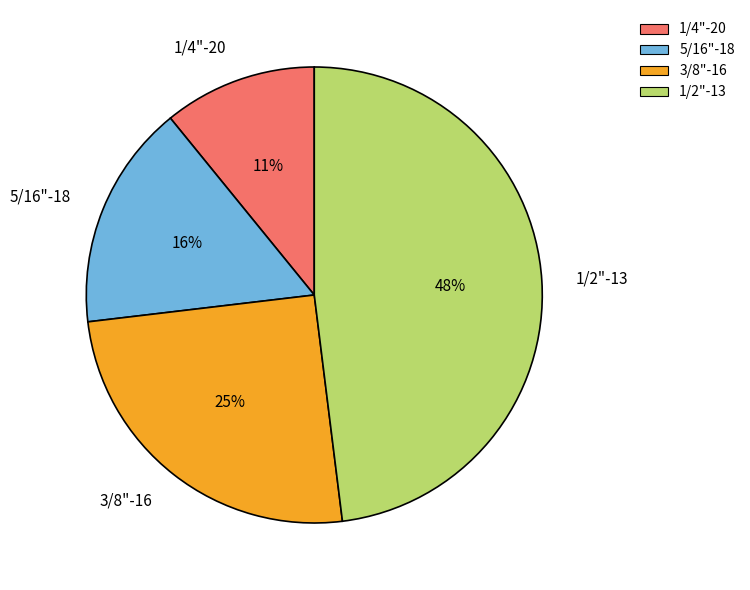

What percentage is the 3/8"-16 slice, to the nearest percent?

25%